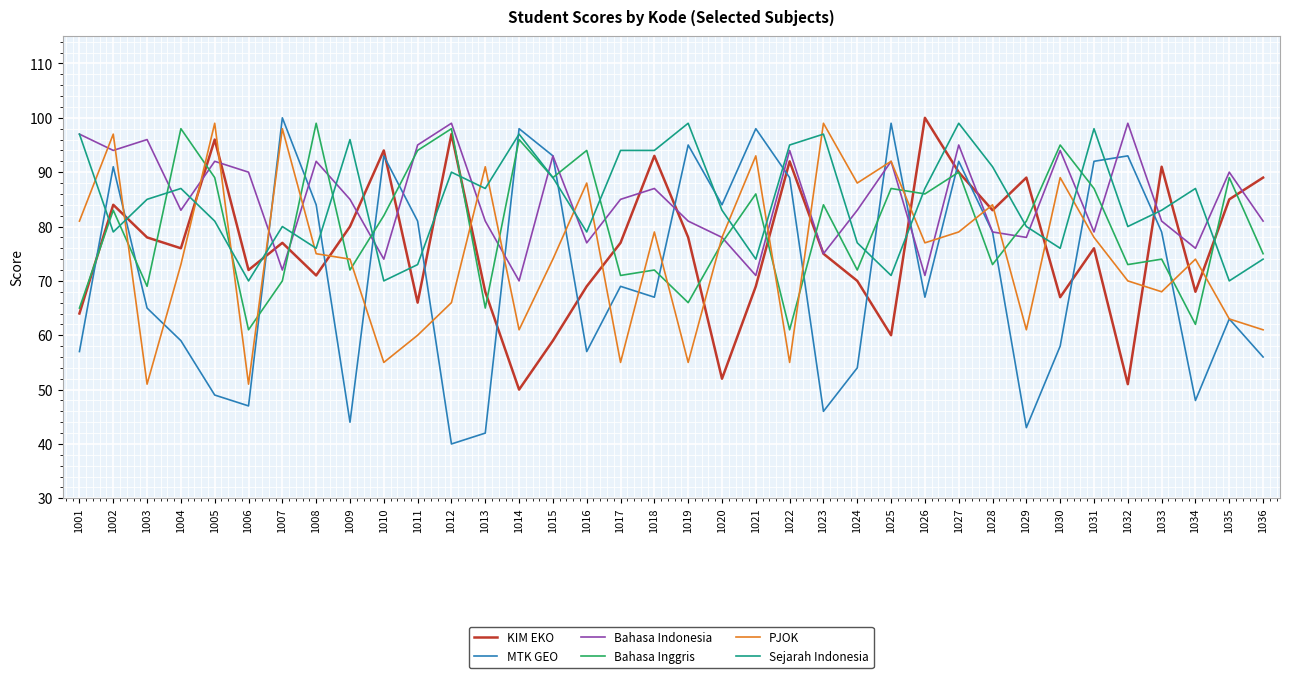

What are all the series names shown in the legend?

KIM EKO, MTK GEO, Bahasa Indonesia, Bahasa Inggris, PJOK, Sejarah Indonesia